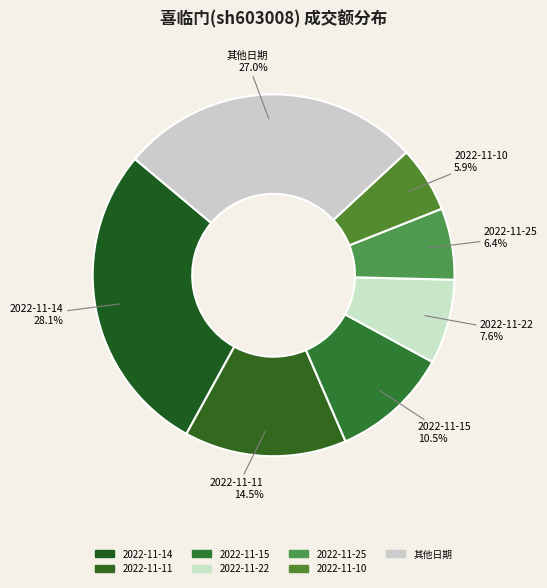

What is the largest slice in the pie chart?

2022-11-14